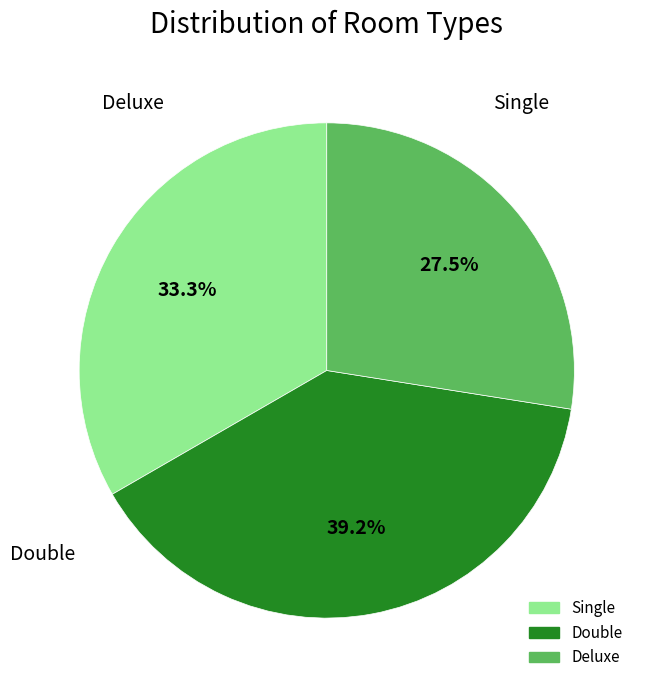

How many segments does this pie chart have?

3